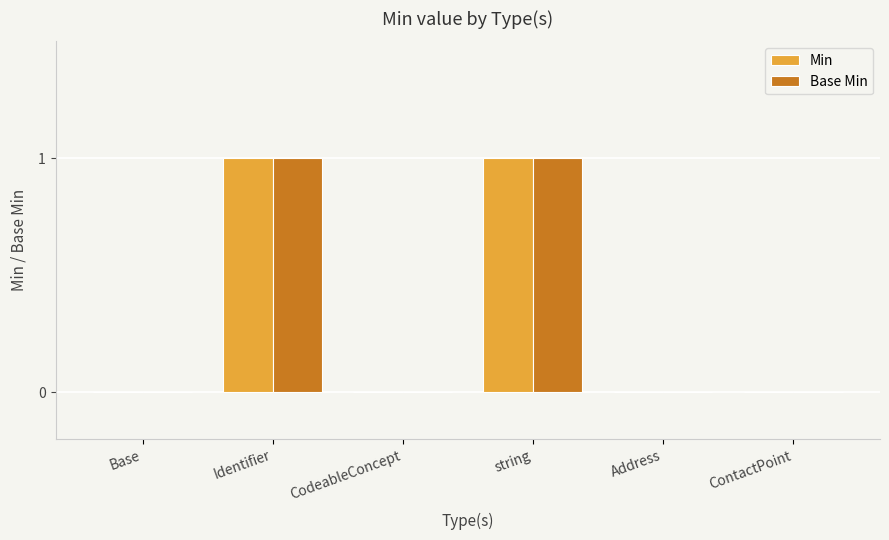

Is the value of Min at Identifier greater than the value of Base Min at Base?

Yes